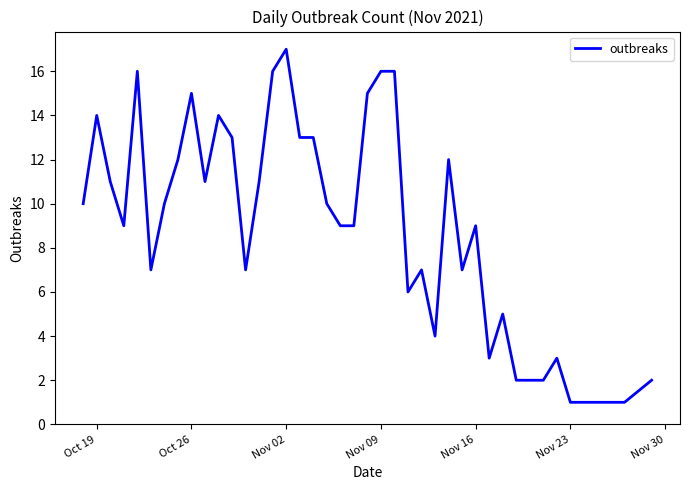

What is the maximum value shown in the chart?

17